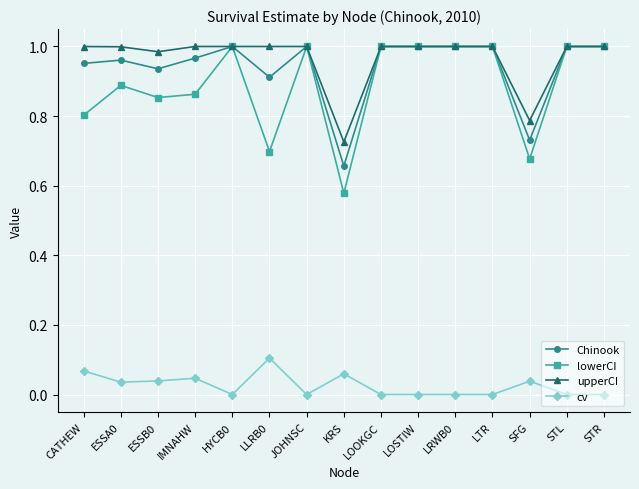

What is the total value across all series at JOHNSC?

3.0